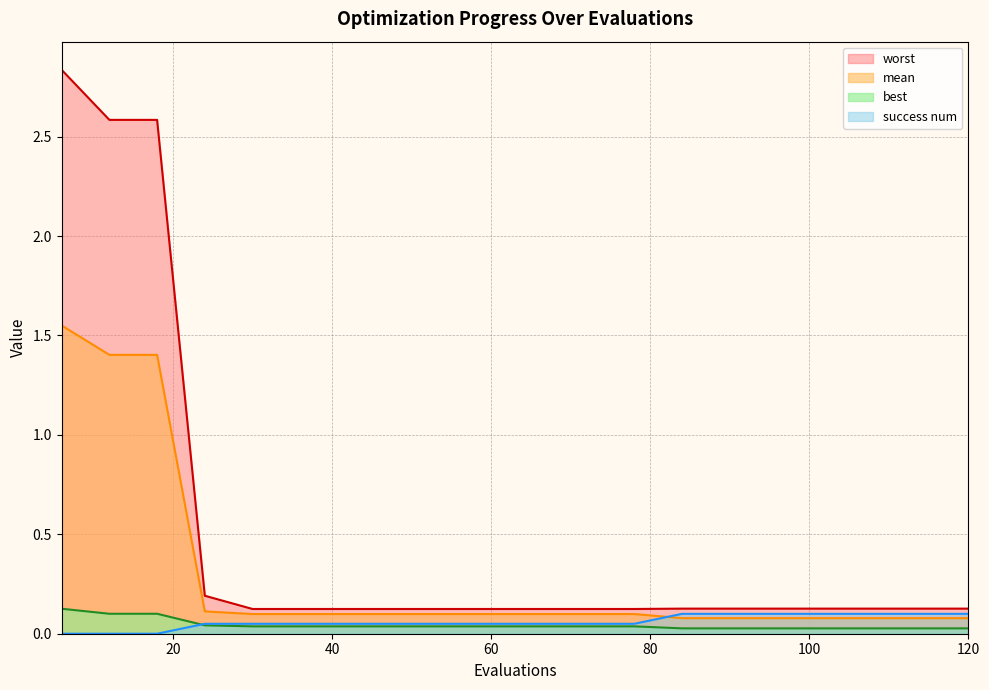

Which series ends up on top after the final intersection of success num and mean?

success num